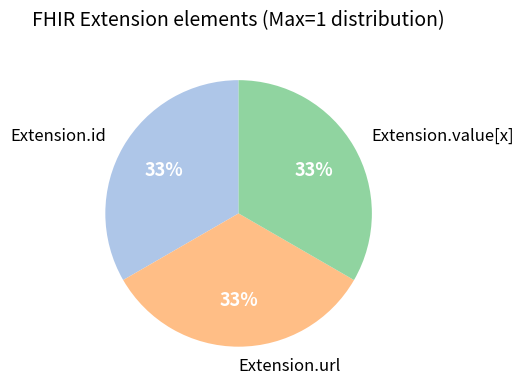

Is there any slice that represents more than half of the pie?

No